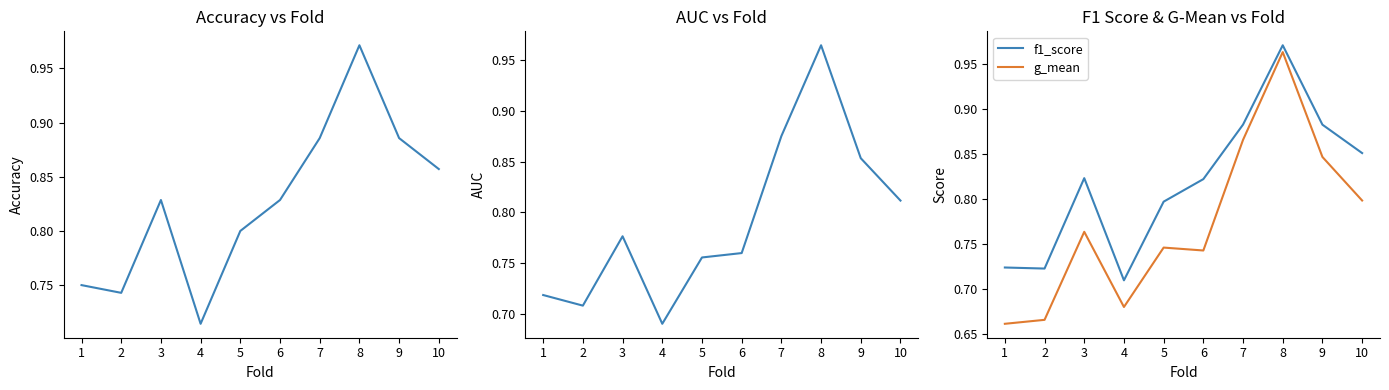

What is the value of the auc point at the 2nd from the left?

0.7